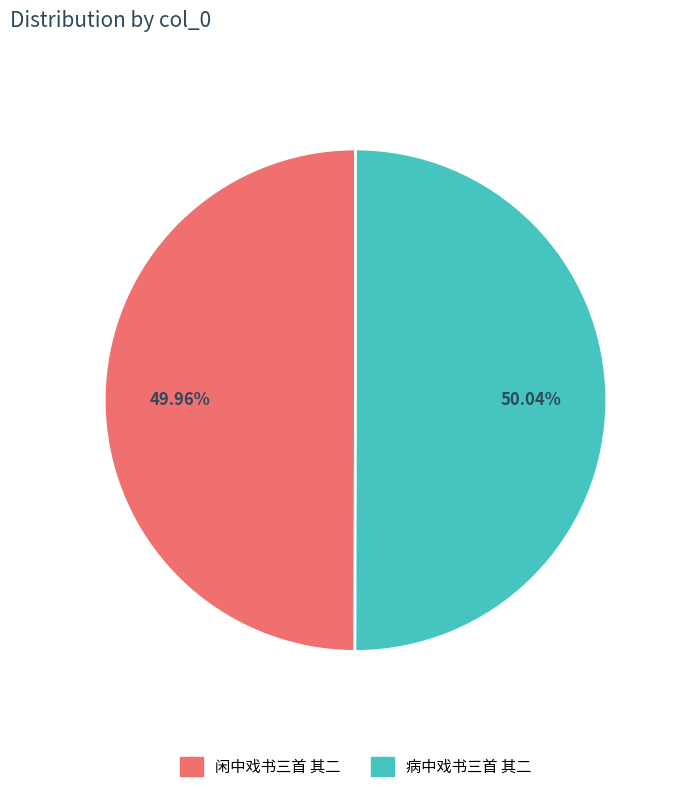

Does any single category account for the majority?

Yes